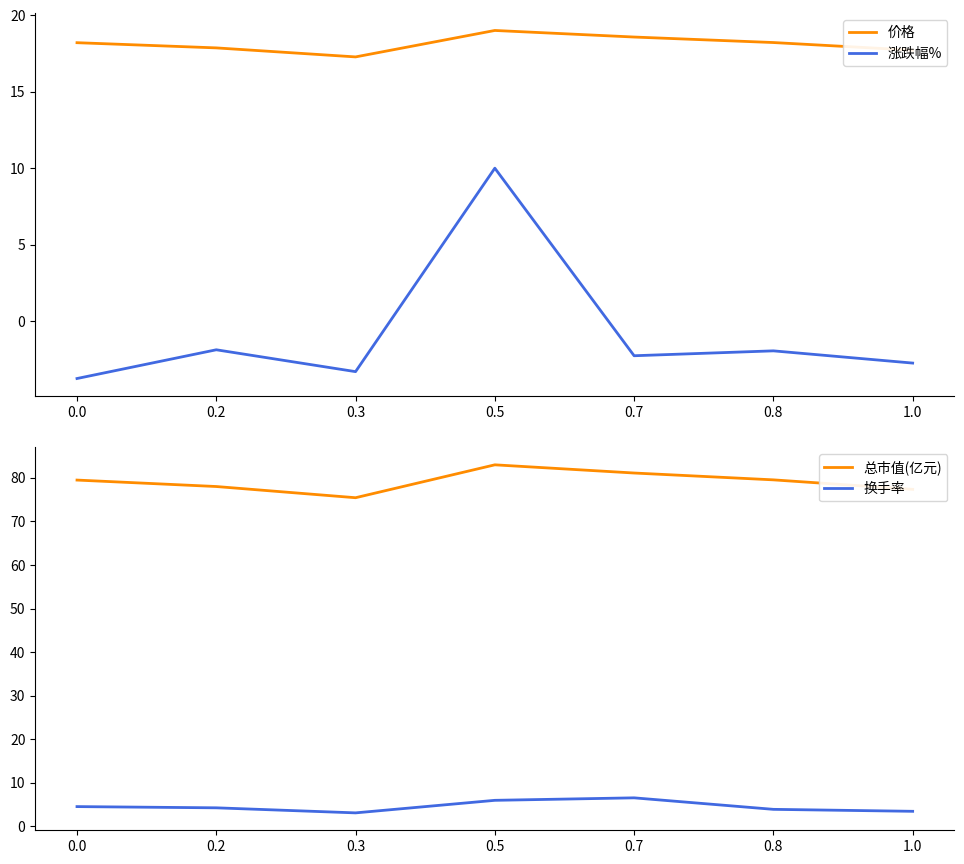

Reading left to right, transcribe all the data shown in this chart.

价格: 0.0=18.2	0.2=17.9	0.3=17.3	0.5=19.0	0.7=18.6	0.8=18.2	1.0=17.7
涨跌幅%: 0.0=-3.8	0.2=-1.9	0.3=-3.3	0.5=10.0	0.7=-2.3	0.8=-1.9	1.0=-2.7
总市值(亿元): 0.0=79.5	0.2=78.0	0.3=75.5	0.5=83.0	0.7=81.1	0.8=79.5	1.0=77.4
换手率: 0.0=4.6	0.2=4.3	0.3=3.1	0.5=6.0	0.7=6.6	0.8=3.9	1.0=3.5